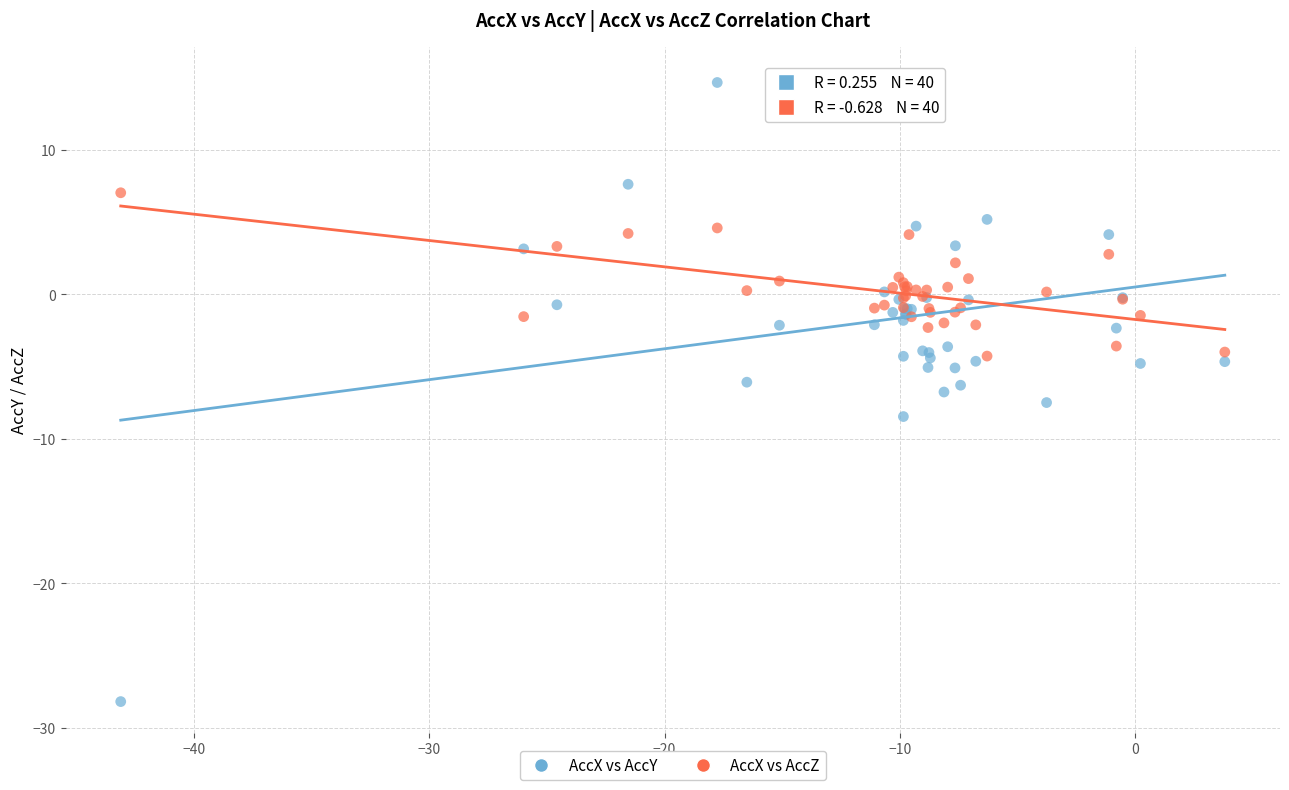

Which series has the largest Y range (max minus min)?

AccX vs AccY